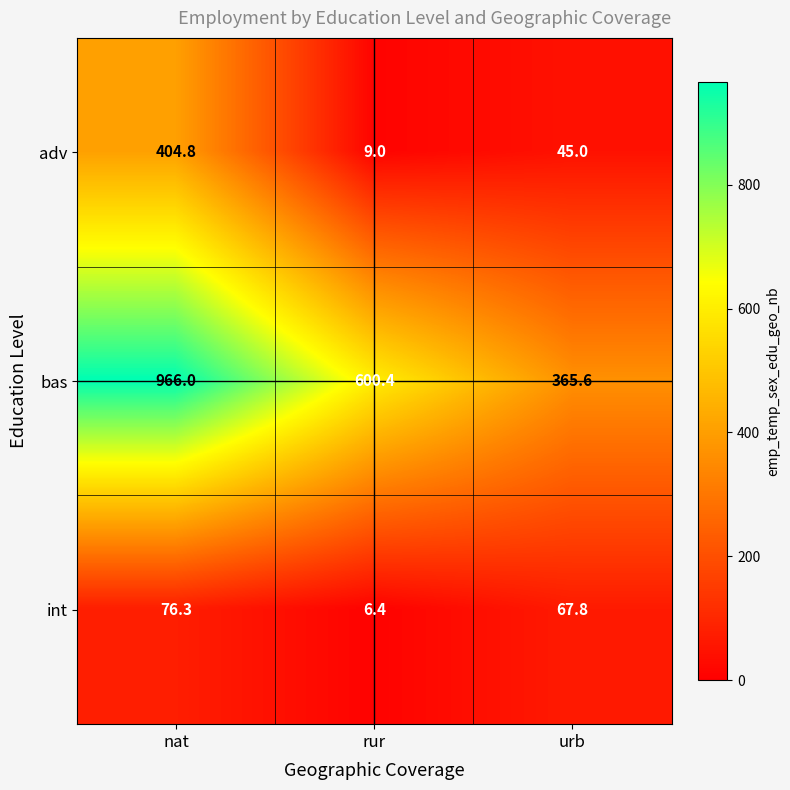

At nat, list the series in order from smallest to largest.

int, adv, bas